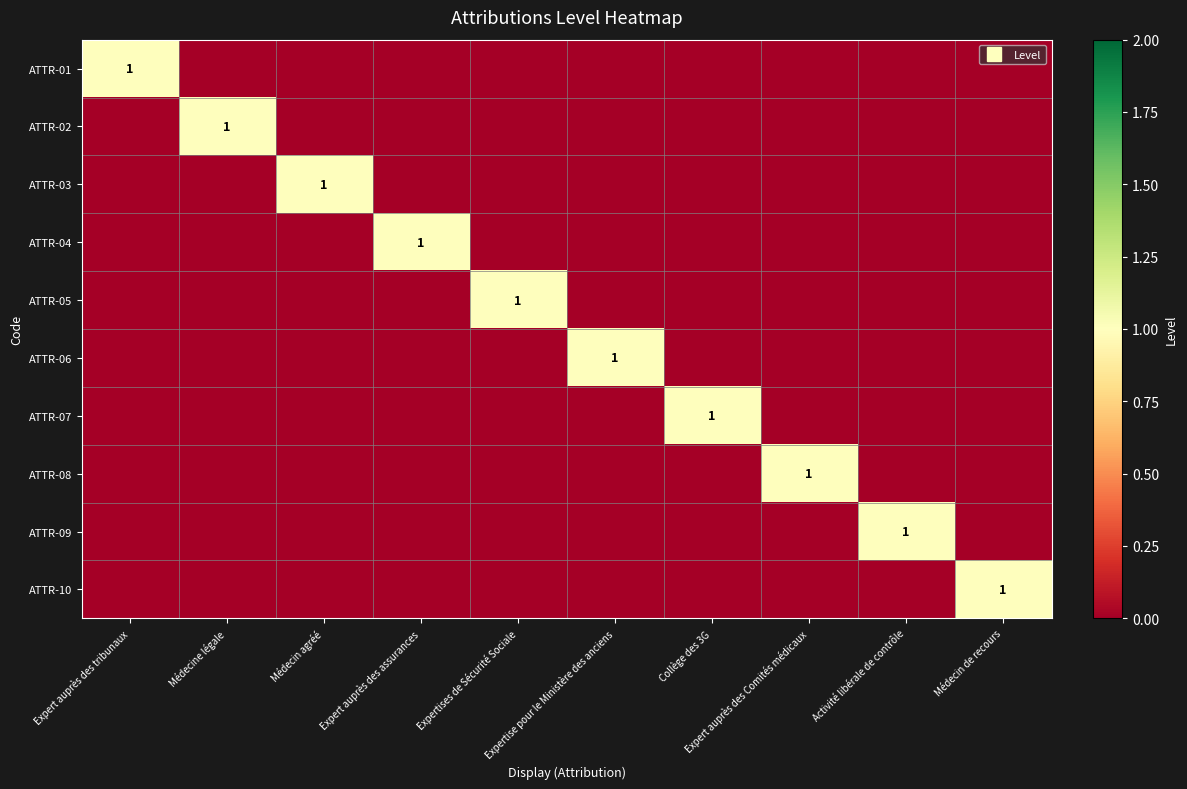

What is the spread (max minus min) of values at Activité libérale de contrôle?

1